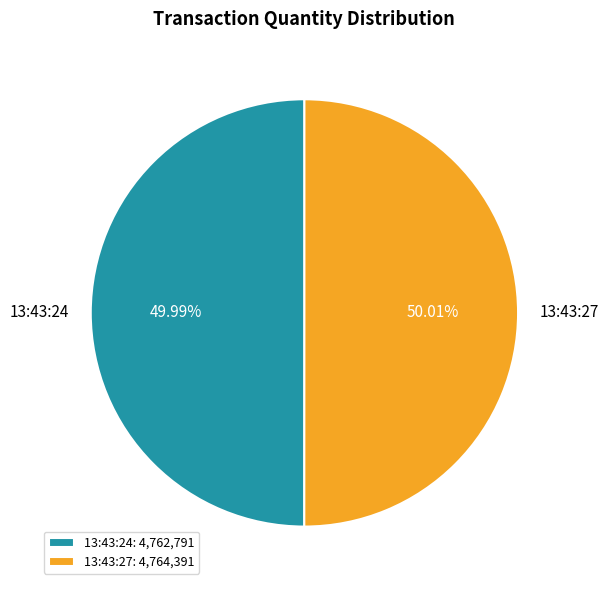

Is there a majority slice in this chart?

Yes